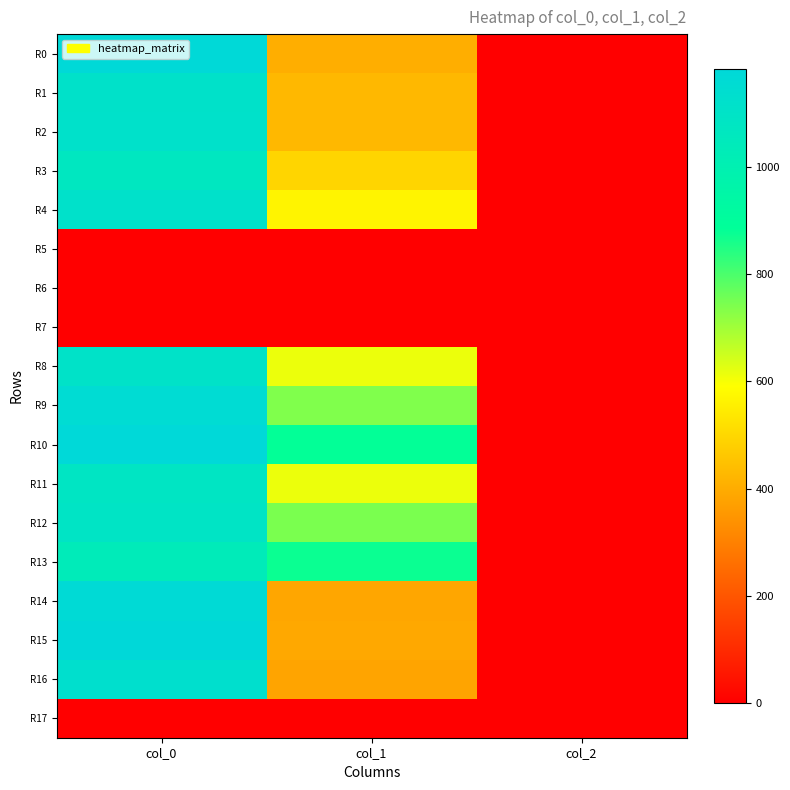

Reading left to right, transcribe all the data shown in this chart.

R0: col_0=1176.7	col_1=405.0	col_2=2.0
R1: col_0=1113.3	col_1=428.6	col_2=2.0
R2: col_0=1116.7	col_1=428.6	col_2=2.0
R3: col_0=1070.0	col_1=496.1	col_2=2.0
R4: col_0=1116.7	col_1=567.0	col_2=2.0
R5: col_0=0.0	col_1=0.0	col_2=0.0
R6: col_0=0.0	col_1=0.0	col_2=0.0
R7: col_0=0.0	col_1=0.0	col_2=0.0
R8: col_0=1106.7	col_1=614.2	col_2=2.0
R9: col_0=1156.7	col_1=739.1	col_2=2.0
R10: col_0=1180.0	col_1=884.2	col_2=2.0
R11: col_0=1083.3	col_1=614.2	col_2=2.0
R12: col_0=1093.3	col_1=745.9	col_2=2.0
R13: col_0=1036.7	col_1=874.1	col_2=2.0
R14: col_0=1166.7	col_1=388.1	col_2=2.0
R15: col_0=1183.3	col_1=391.5	col_2=2.0
R16: col_0=1130.0	col_1=381.4	col_2=2.0
R17: col_0=0.0	col_1=0.0	col_2=0.0